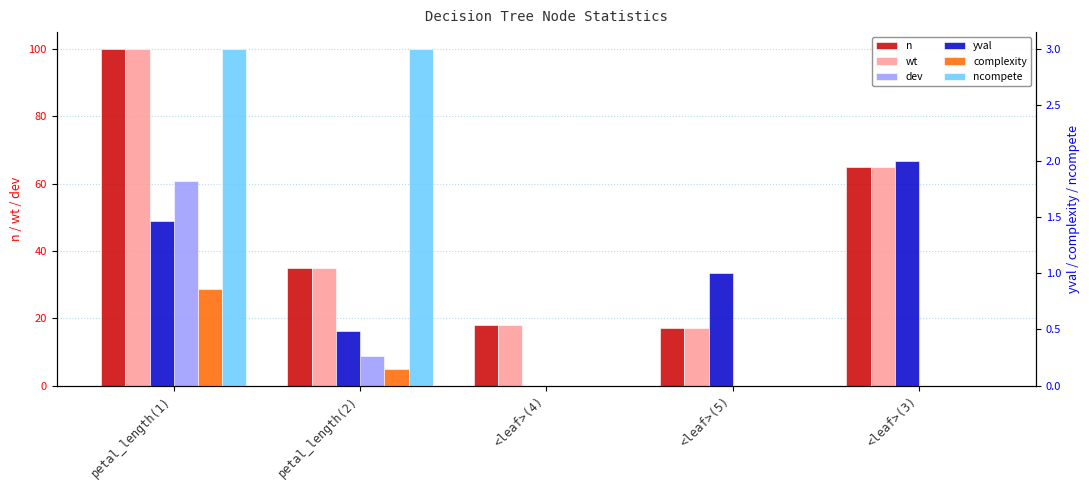

What are all the series names shown in the legend?

n, wt, dev, yval, complexity, ncompete